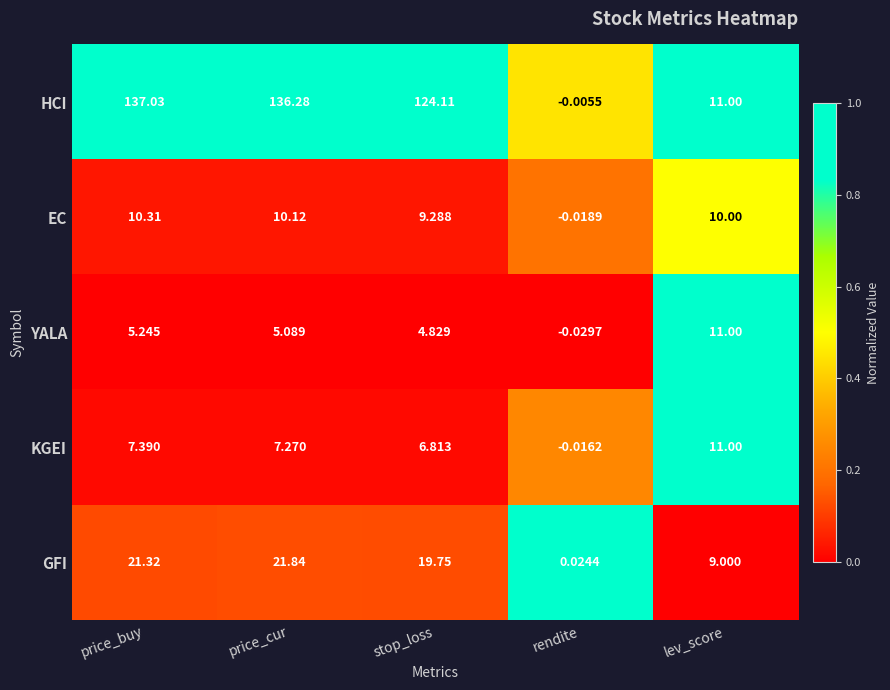

At which category does the chart reach its minimum across all series?

rendite